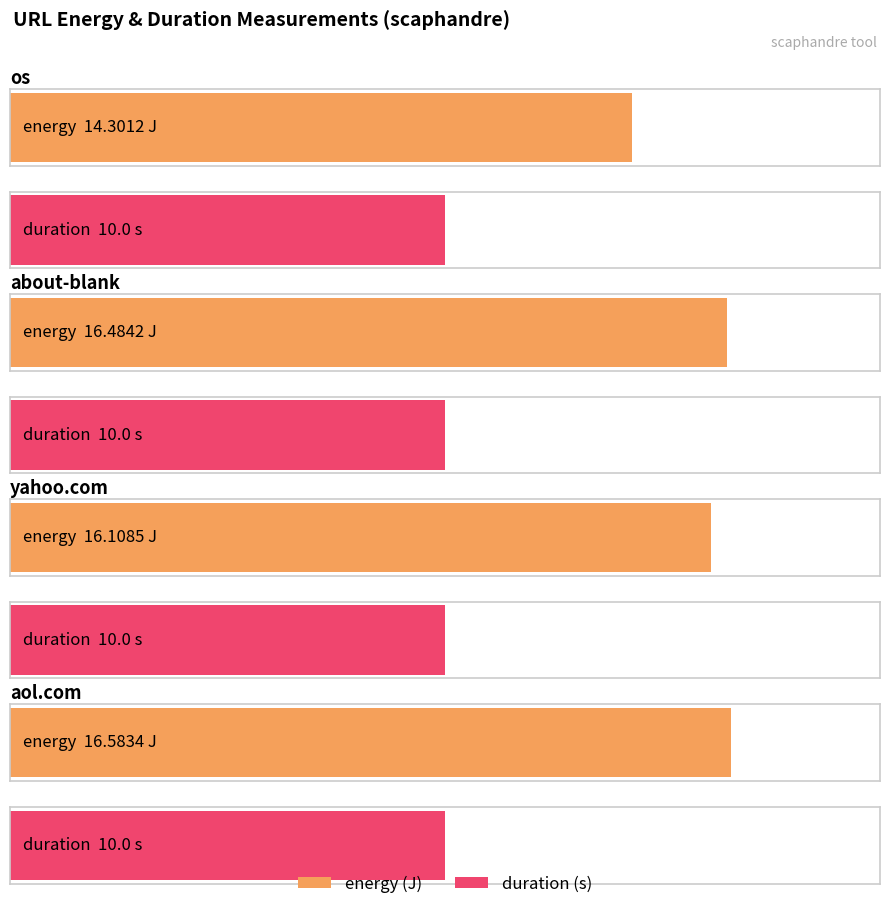

What is the difference between the highest and lowest values at os?

4.3